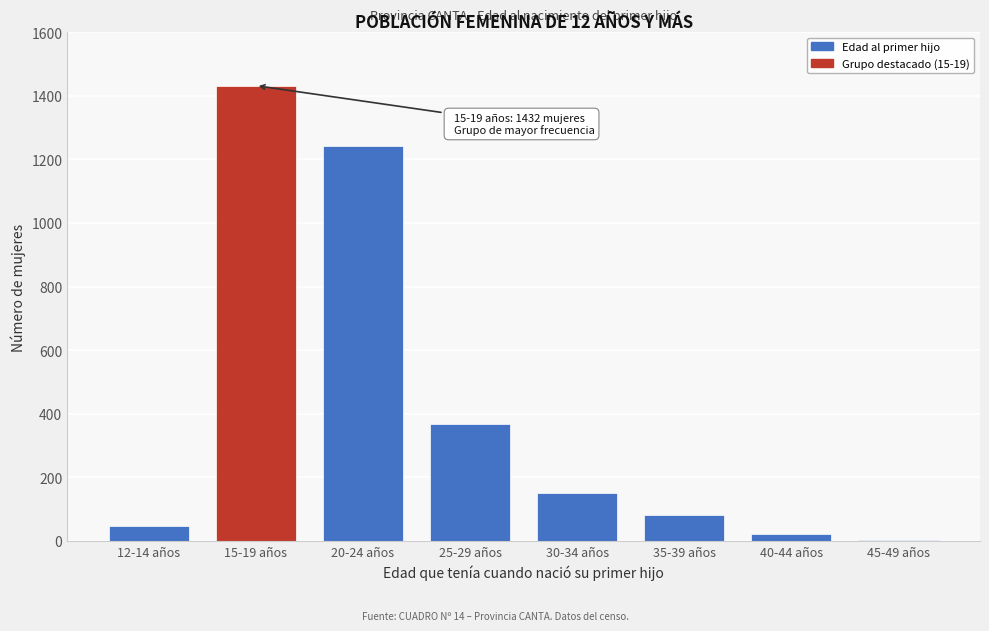

Reading right to left, transcribe all the data shown in this chart.

45-49 años=2	40-44 años=20	35-39 años=80	30-34 años=149	25-29 años=369	20-24 años=1241	15-19 años=1432	12-14 años=47